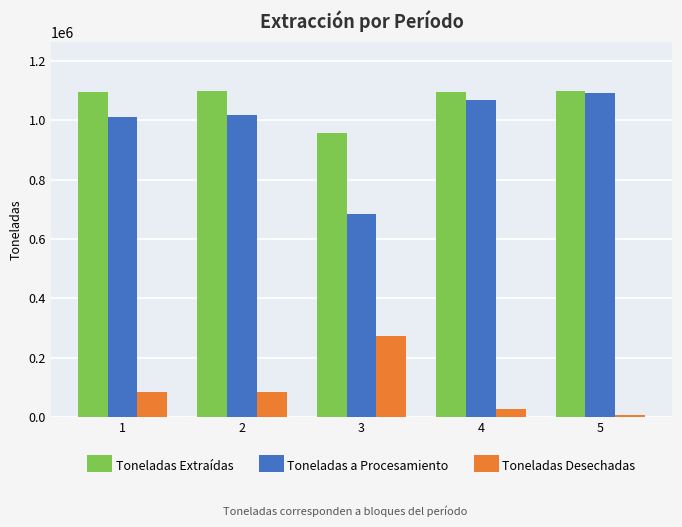

What is the difference between the highest and lowest values at 2?

1016532.8